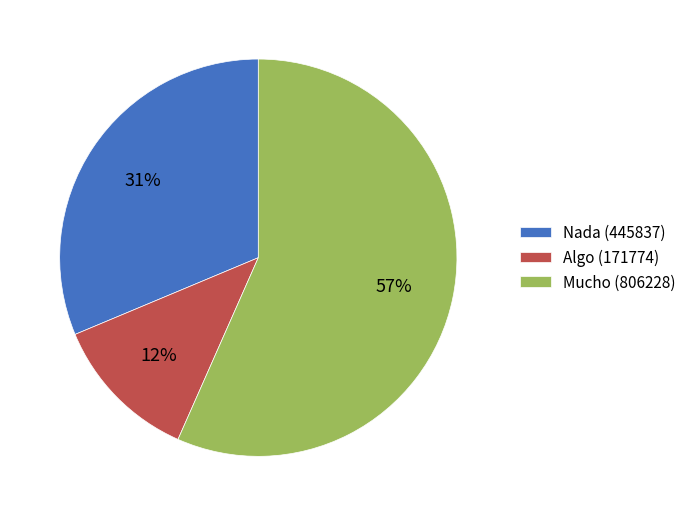

Rank the categories by value from lowest to highest.

Algo (171774), Nada (445837), Mucho (806228)